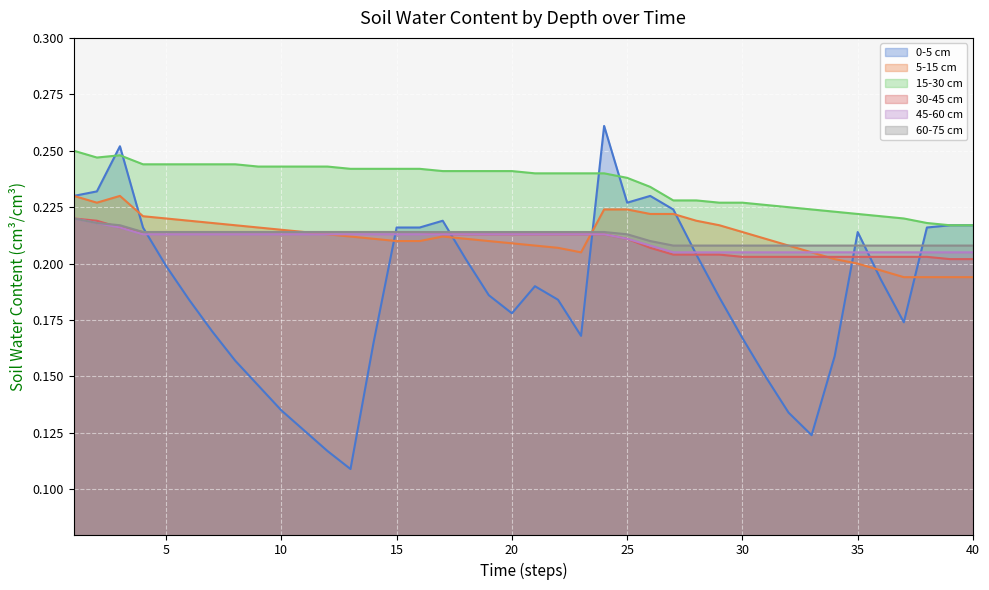

At 6, list the series in order from largest to smallest.

15-30 cm, 5-15 cm, 30-45 cm, 60-75 cm, 45-60 cm, 0-5 cm